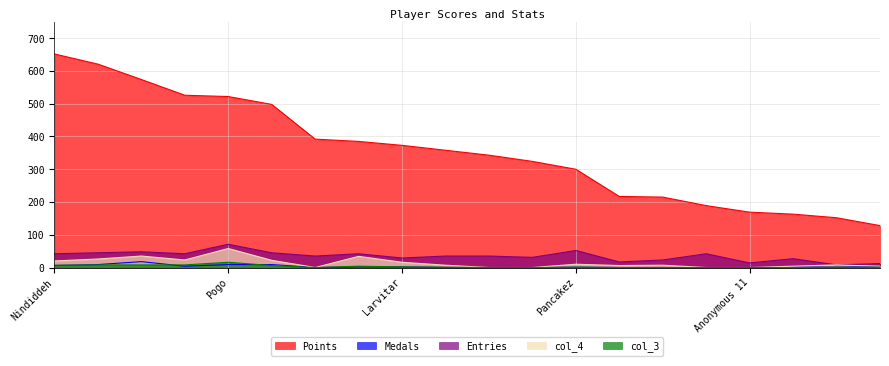

Reading right to left, list all the values displayed in this chart.

Points: 128	152	163	169	189	215	217	300	324	343	358	373	385	392	498	522	526	574	621	652
Medals: 3	1	2	0	0	0	0	1	0	0	0	2	2	0	9	9	4	18	9	6
Entries: 12	8	27	14	42	23	17	52	31	35	35	29	42	35	45	71	42	48	45	42
col_4: 4	8	4	0	0	7	6	10	0	0	7	16	34	0	22	58	23	35	26	20
col_3: 1	1	0	0	0	0	0	1	0	0	1	2	4	0	6	16	8	8	8	7